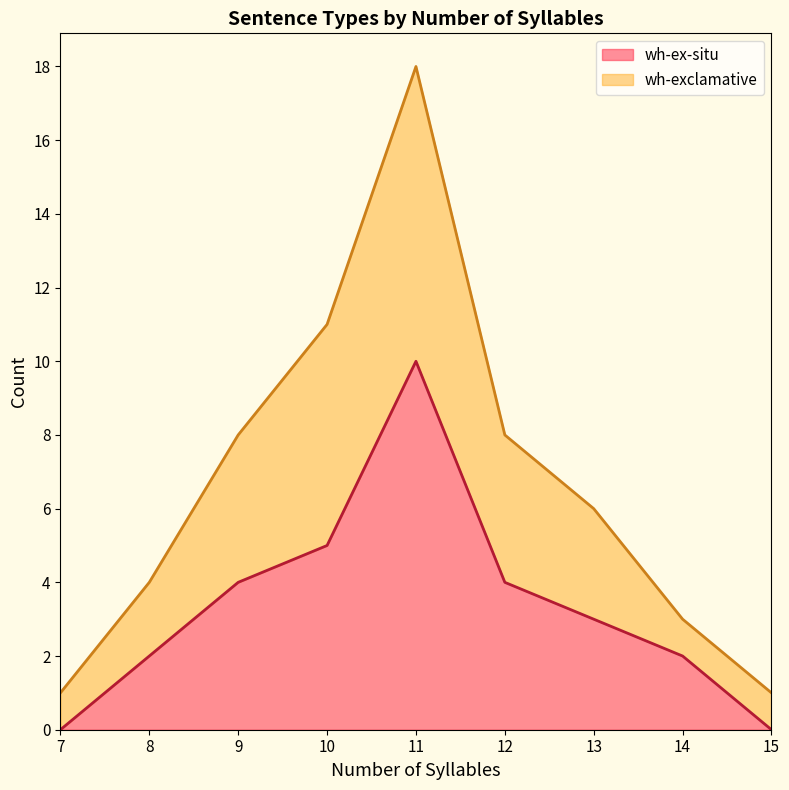

At 15, list the series in order from smallest to largest.

wh-ex-situ, wh-exclamative